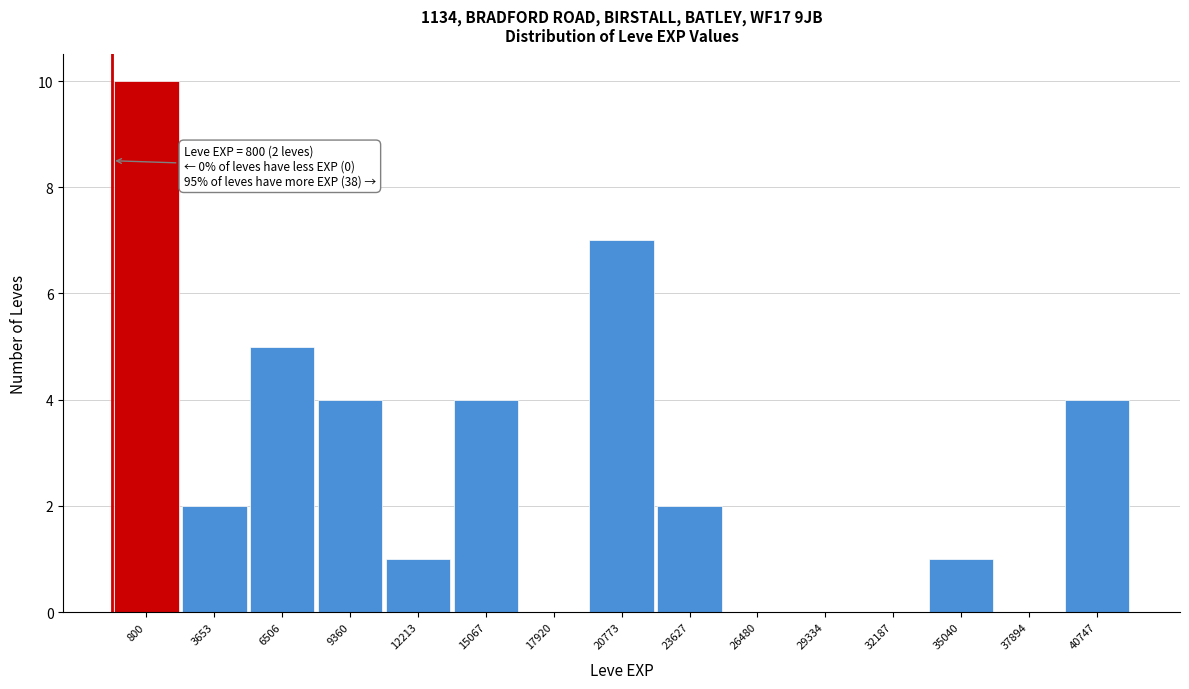

Reading left to right, extract all data points from this chart.

800=10	3653=2	6506=5	9360=4	12213=1	15067=4	17920=0	20773=7	23627=2	26480=0	29334=0	32187=0	35040=1	37894=0	40747=4